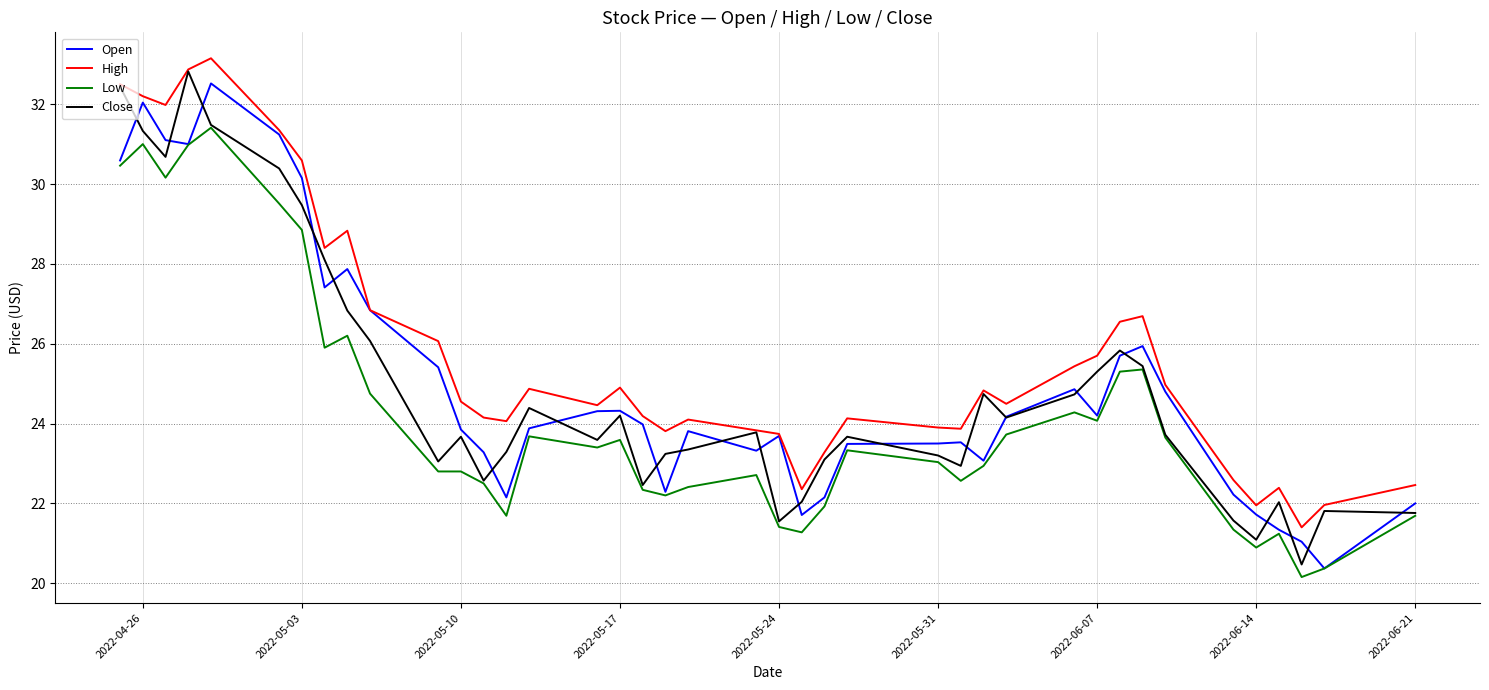

What is the lowest value of the Low series?

20.2